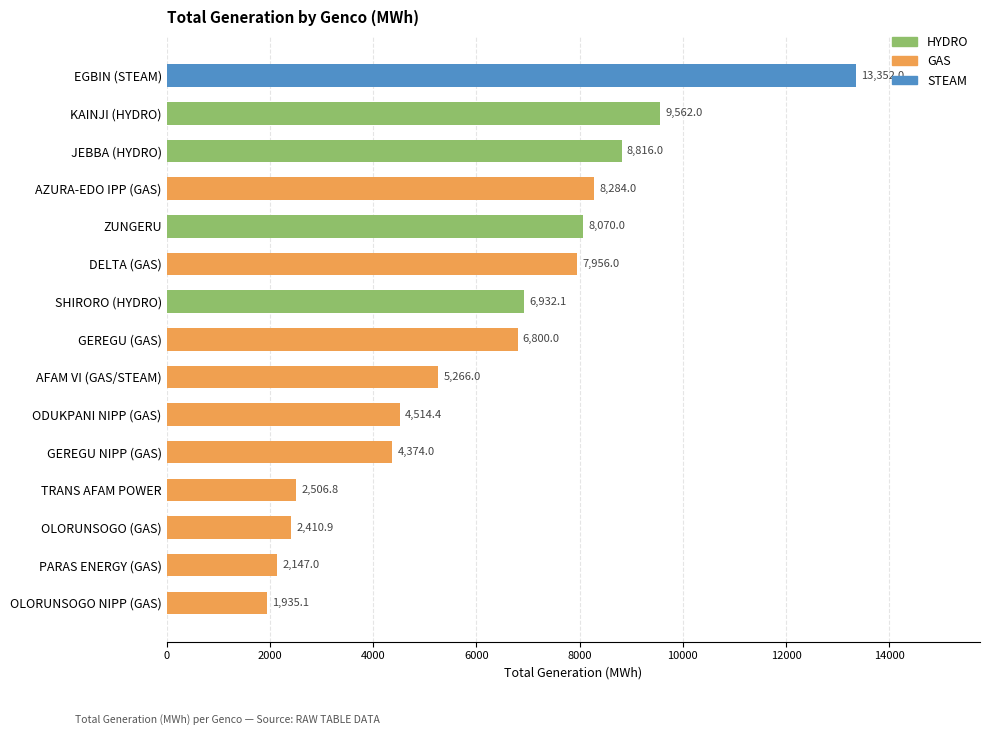

The chart shows a value of 1666.4 at AFAM VI (GAS/STEAM). True or false?

False